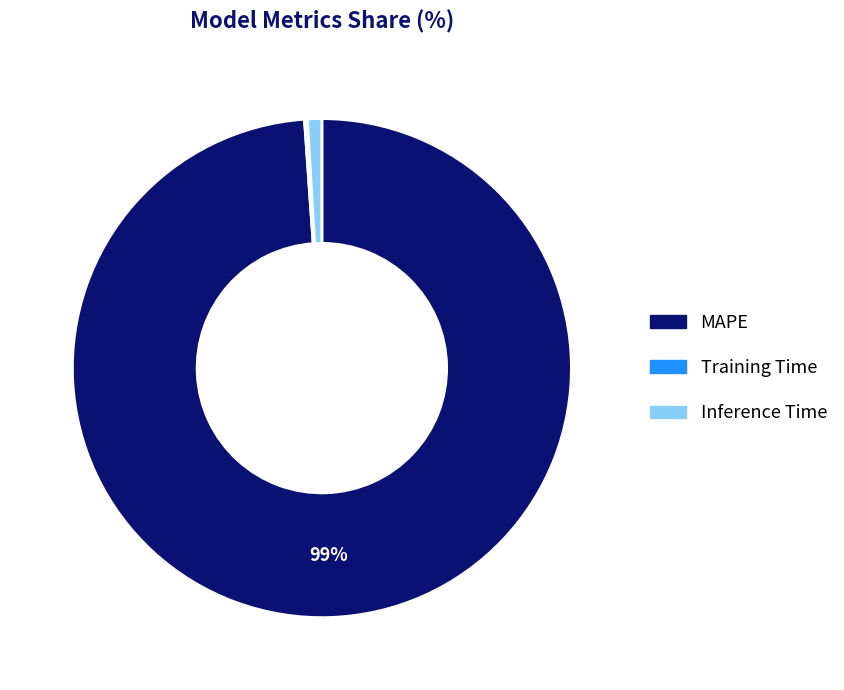

Does Inference Time represent more than half of the total?

No